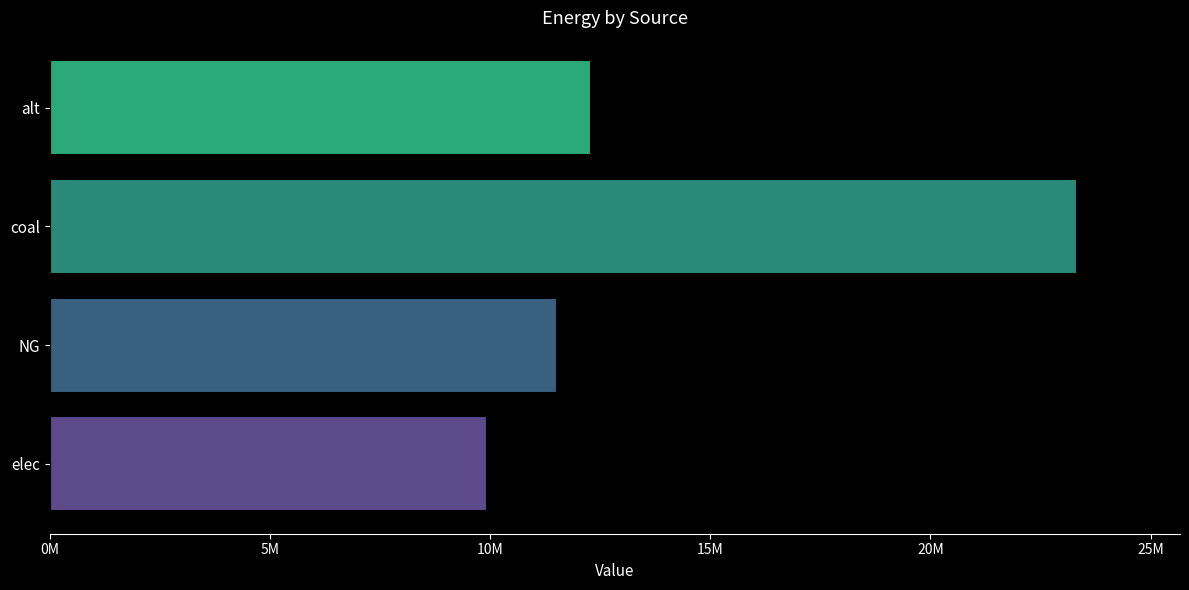

Are the bars horizontal?

Yes